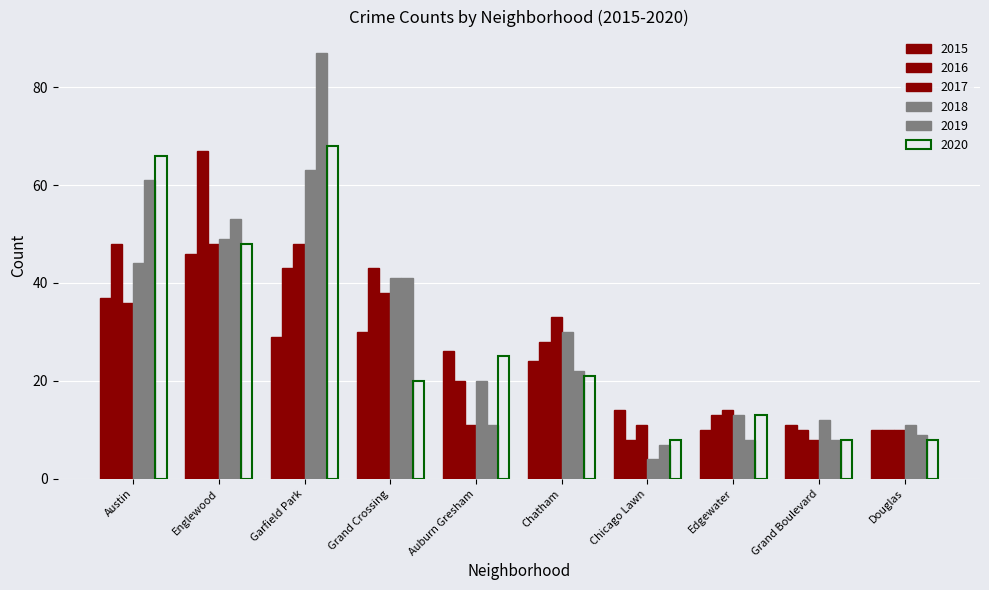

The 2016 series shows 38 at Chatham. True or false?

False